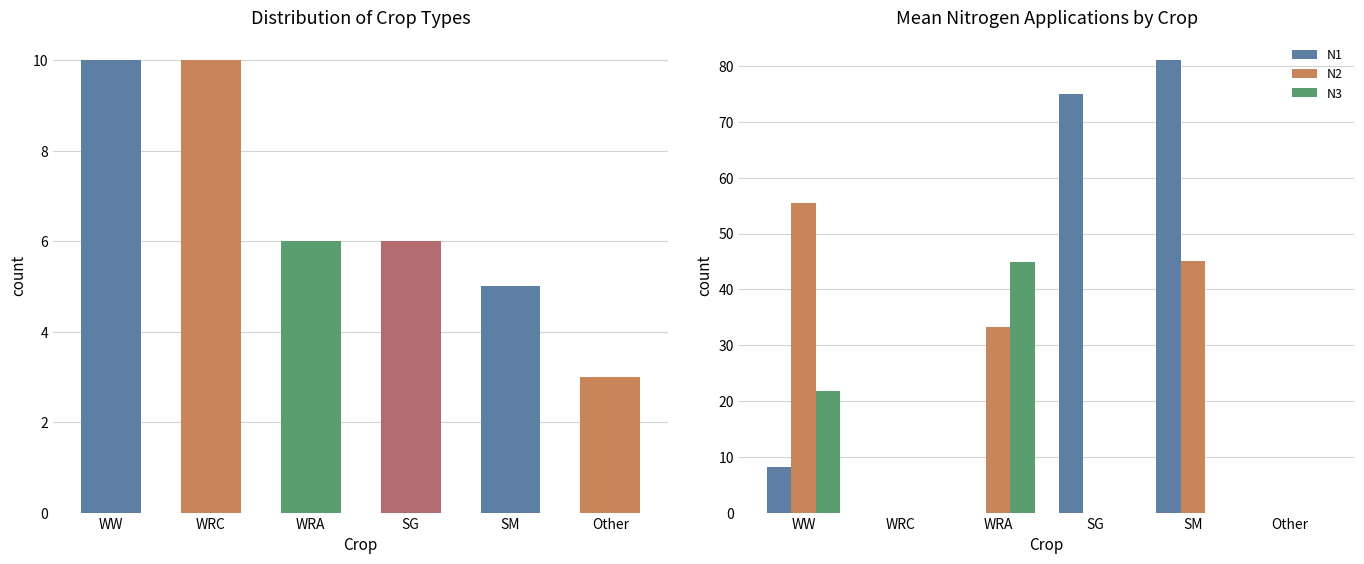

How many values in the N1 series are below 8?

3